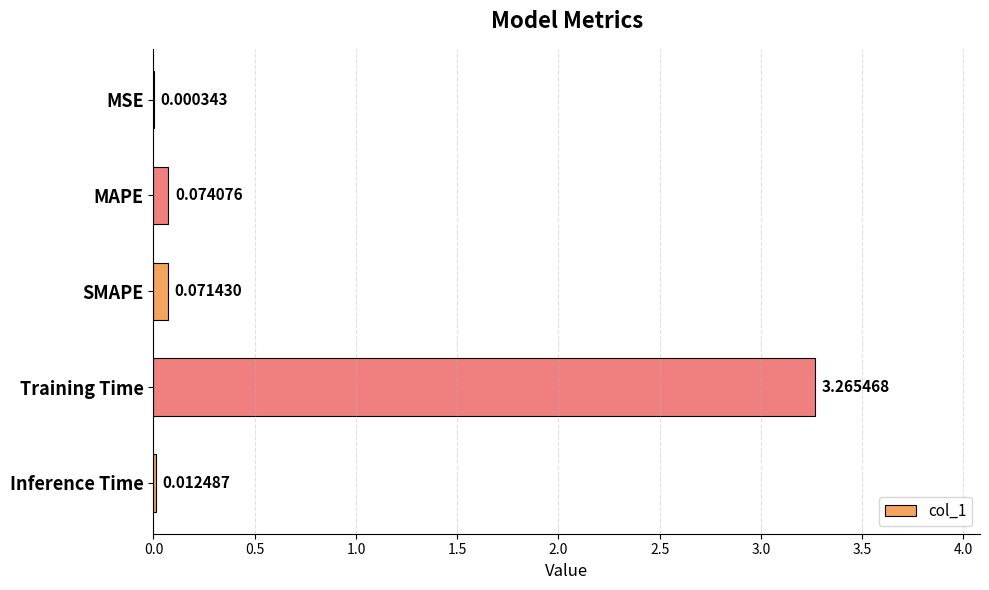

Which has a higher value, Inference Time or MAPE?

MAPE